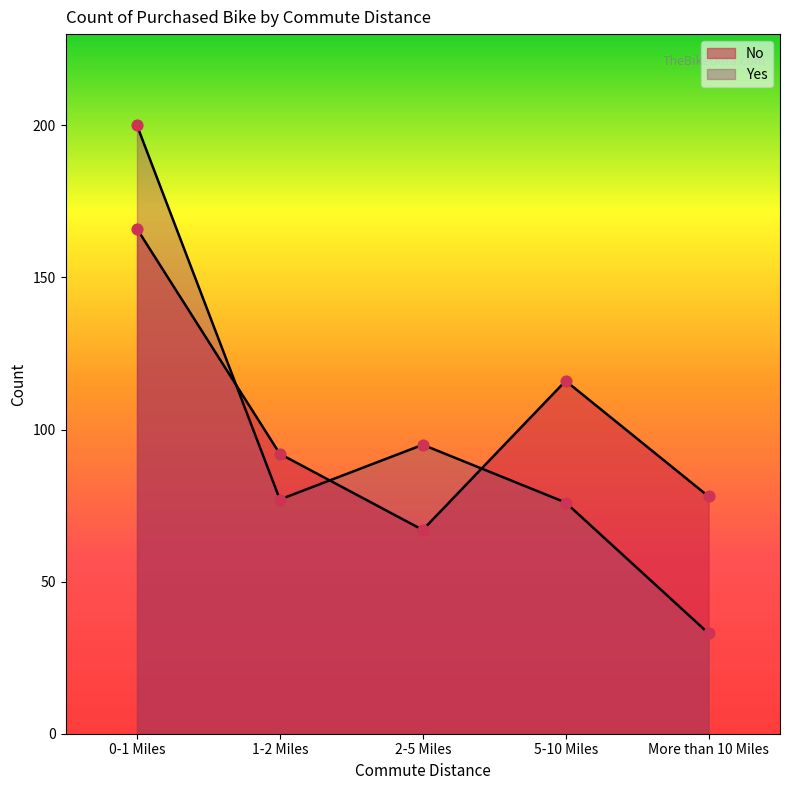

Is the value of Yes at More than 10 Miles greater than the value of No at 5-10 Miles?

No